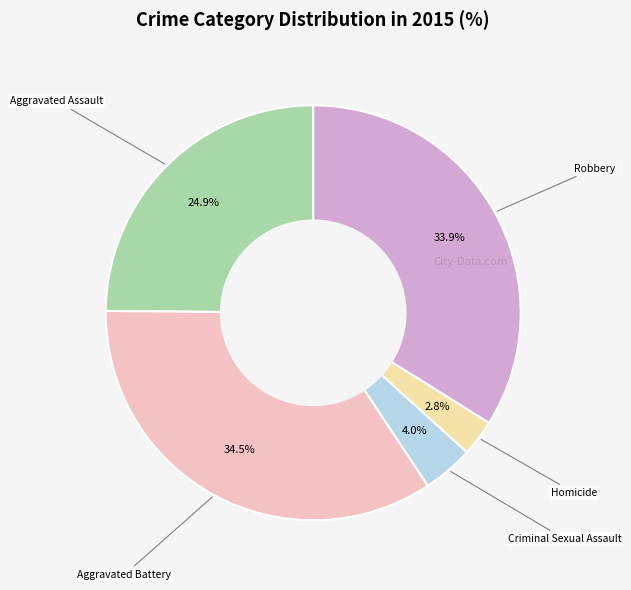

Is there any slice that represents more than half of the pie?

No